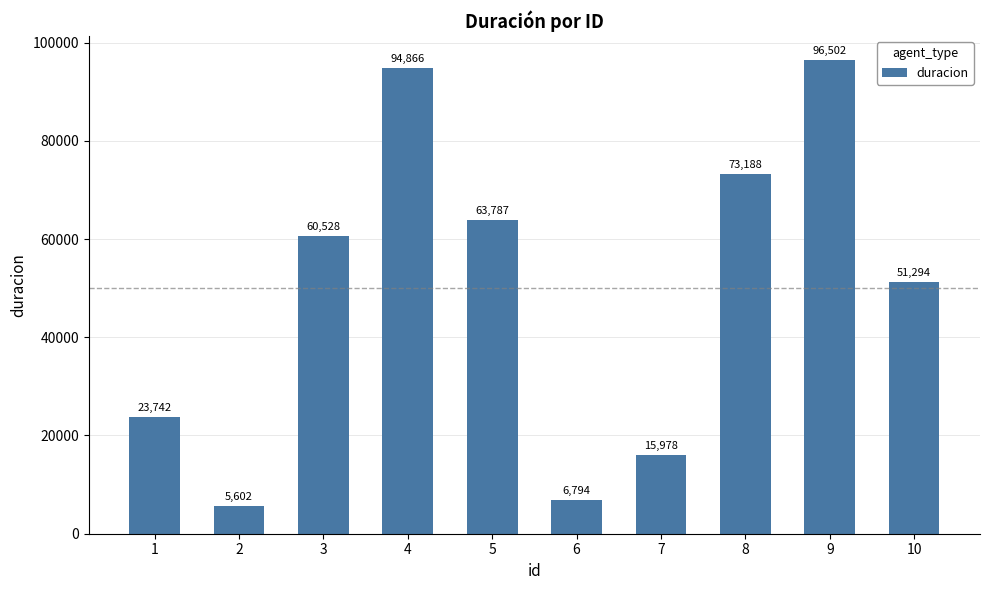

How many data points does each series have?

10